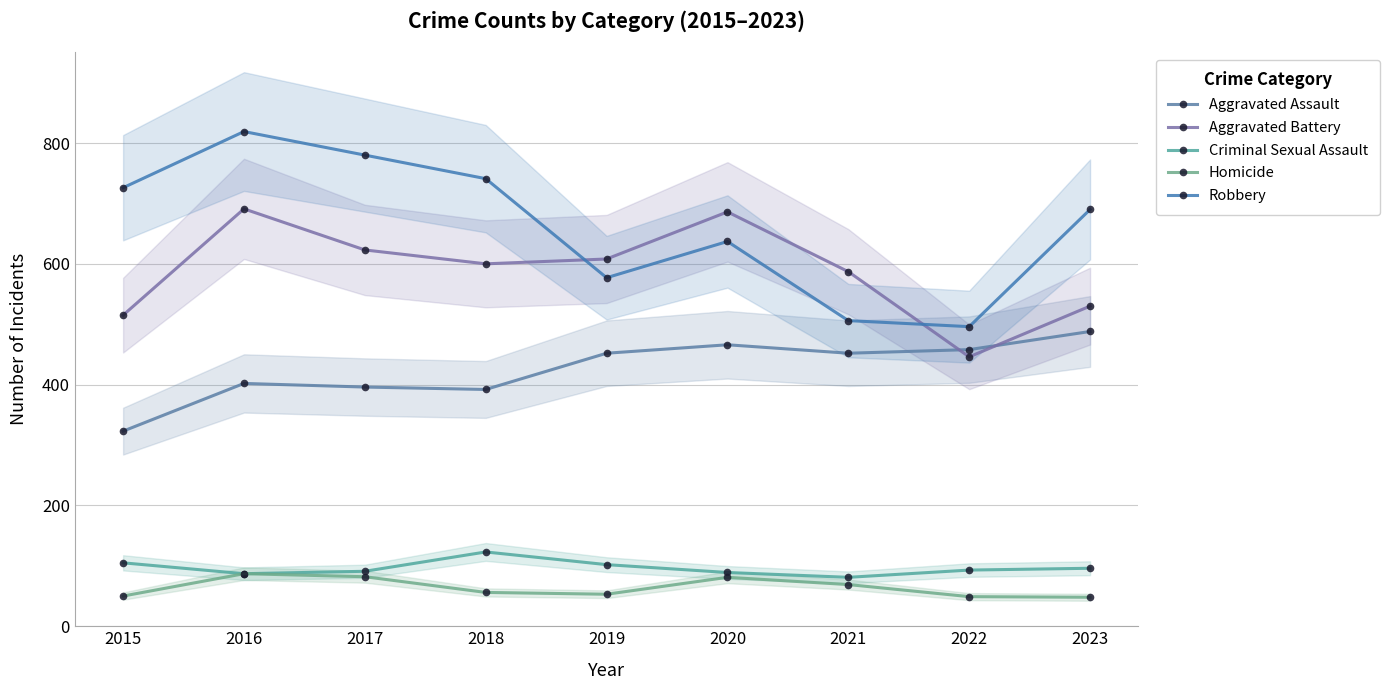

What is the difference between the maximum and minimum values in the Homicide series?

39